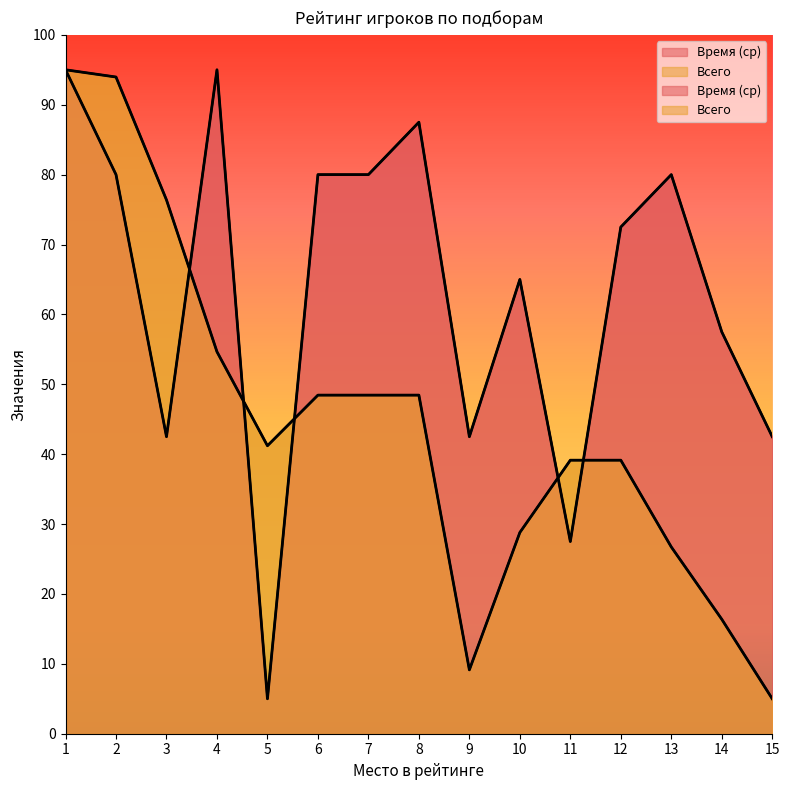

The value of Всего at 6 is 48.4. True or false?

True